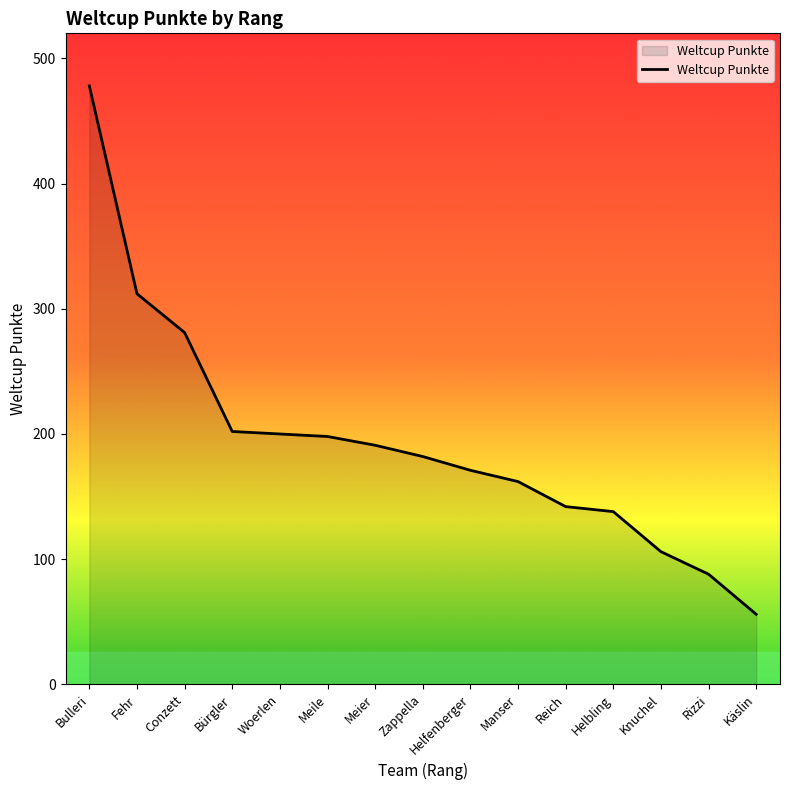

At which category does the chart reach its peak across all series?

Bulleri